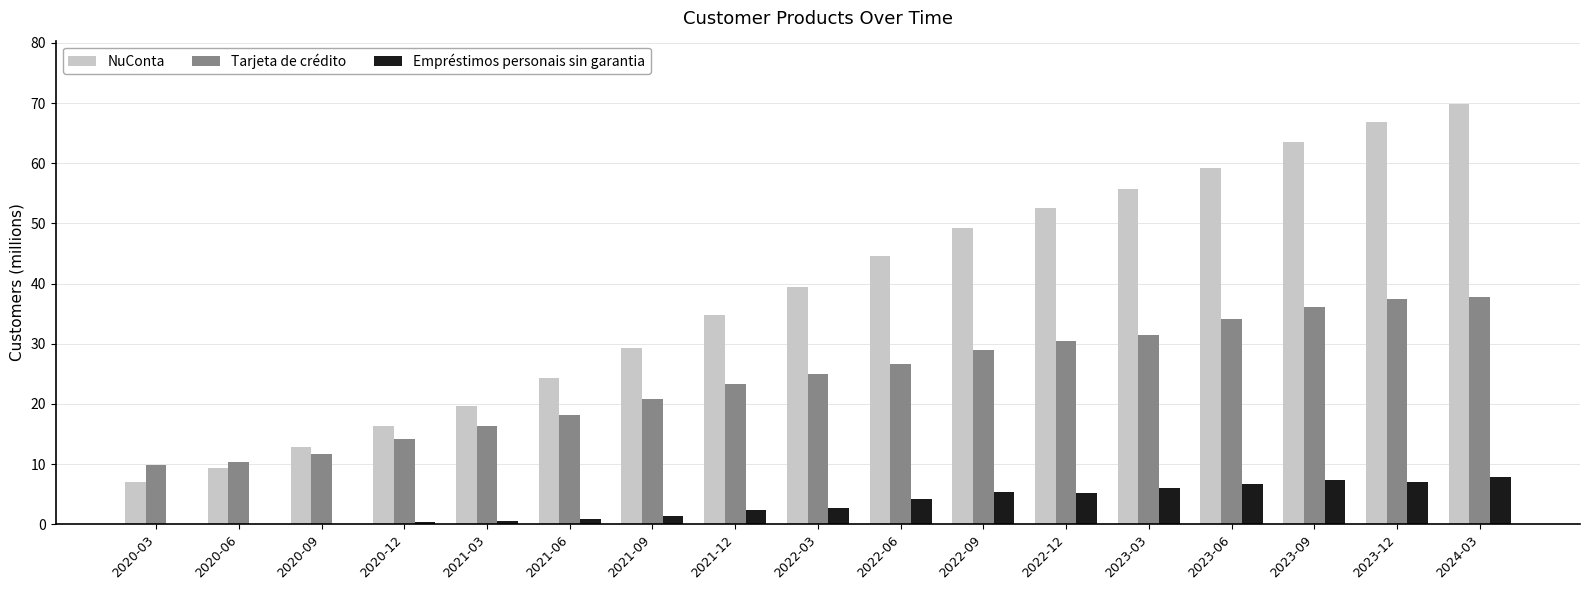

Between 2020-03 and 2021-03, which series saw the biggest shift?

NuConta